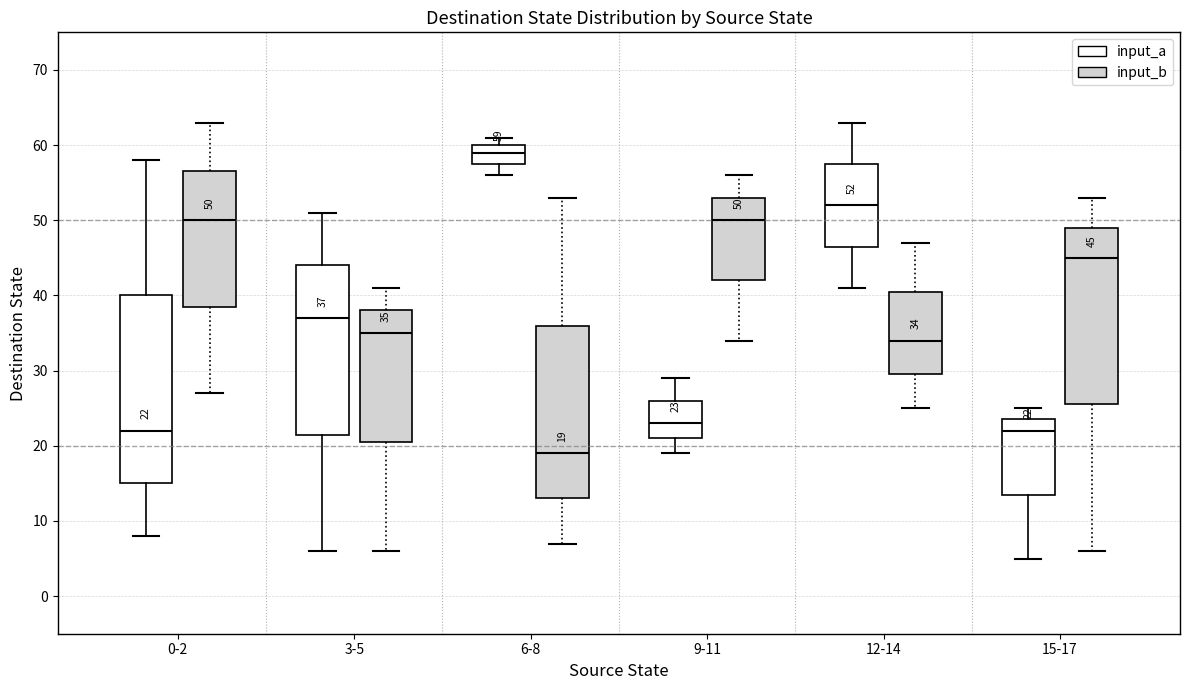

Comparing the boxes themselves (not the whiskers), which one is the tallest?

0-2 (input_a)